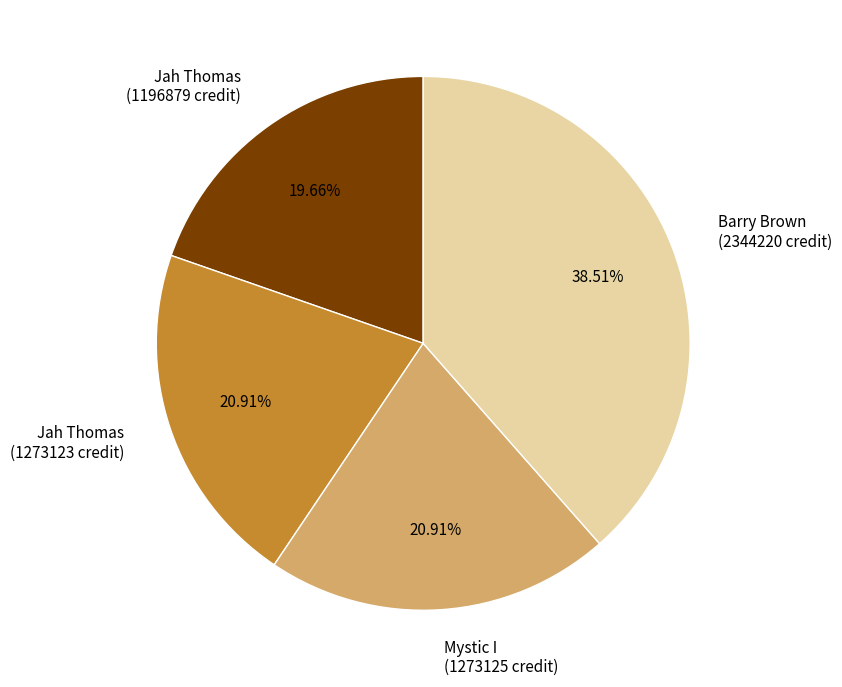

Is Jah Thomas (1196879 credit) the majority of the pie?

No